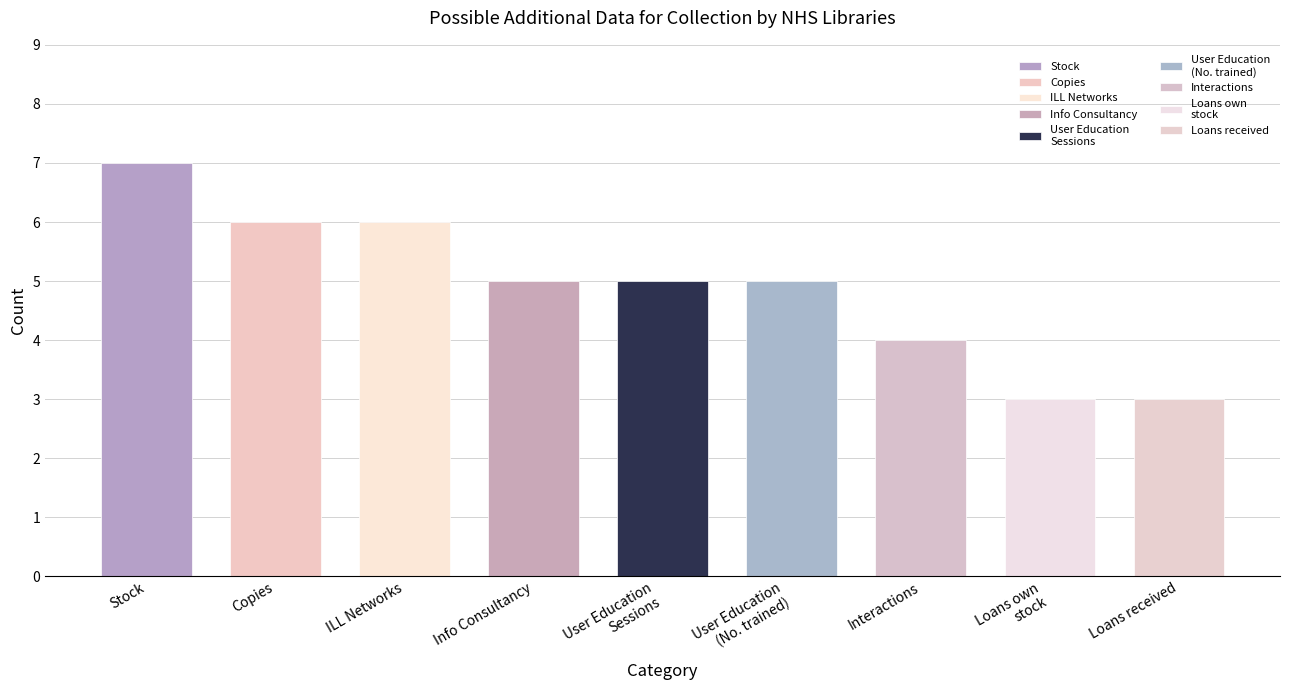

Reading right to left, list all the values displayed in this chart.

3	3	4	5	5	5	6	6	7